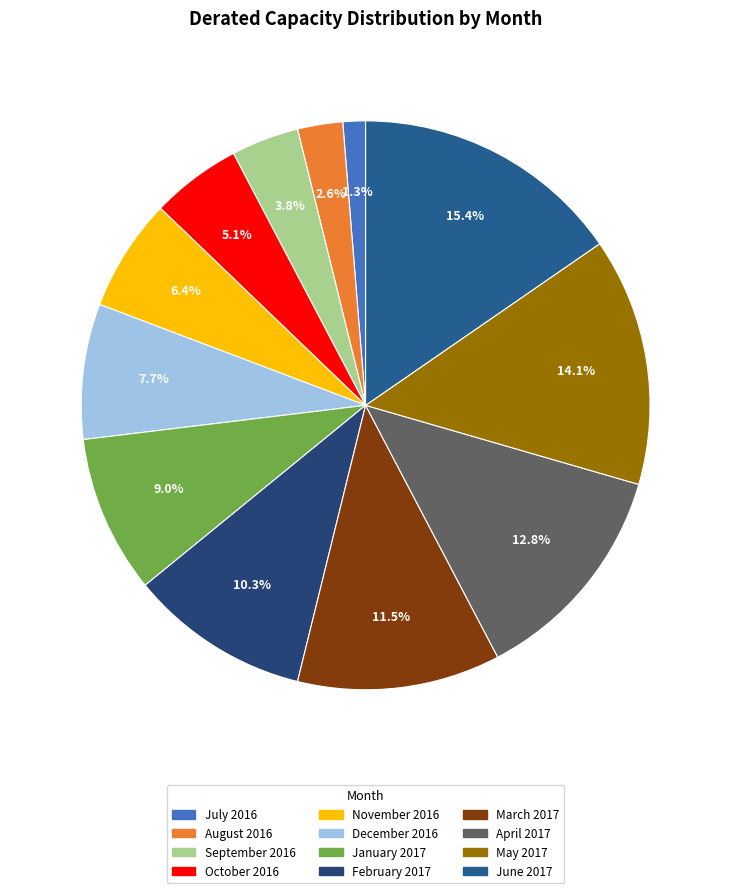

Does any single category account for the majority?

No